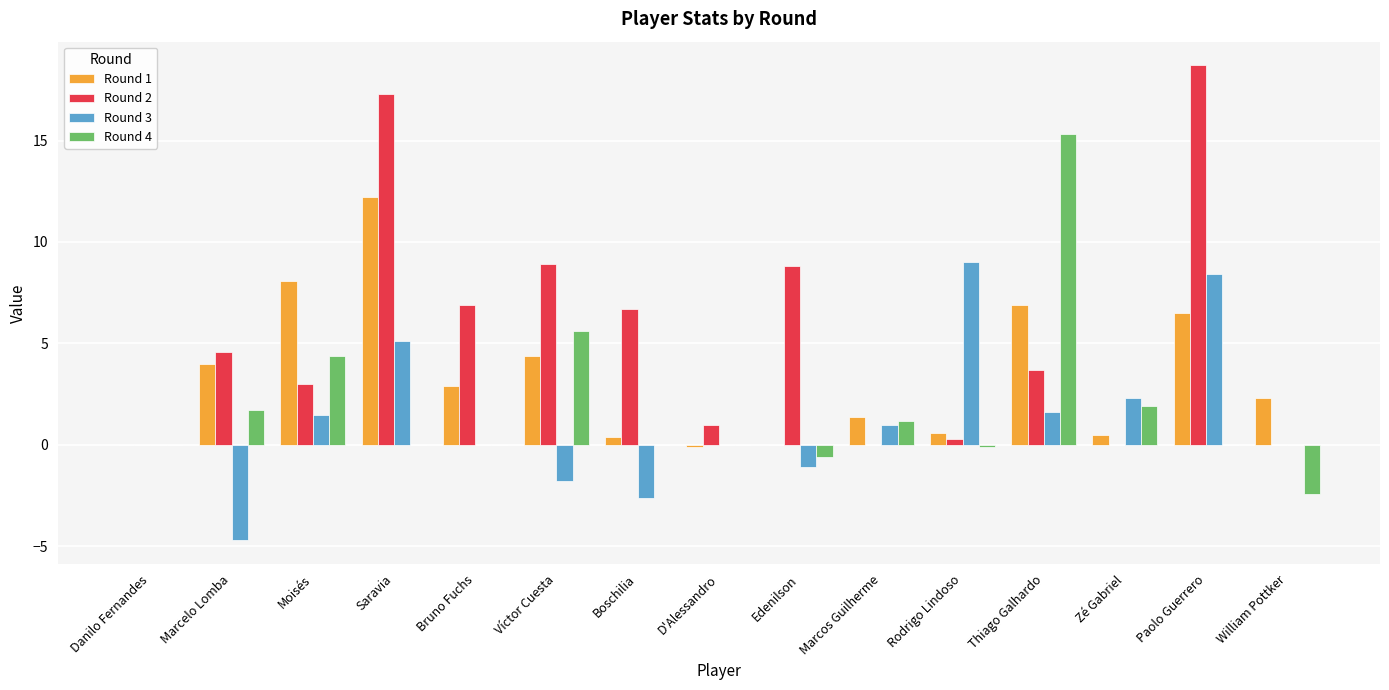

The Round 3 series shows 2.0 at Rodrigo Lindoso. True or false?

False